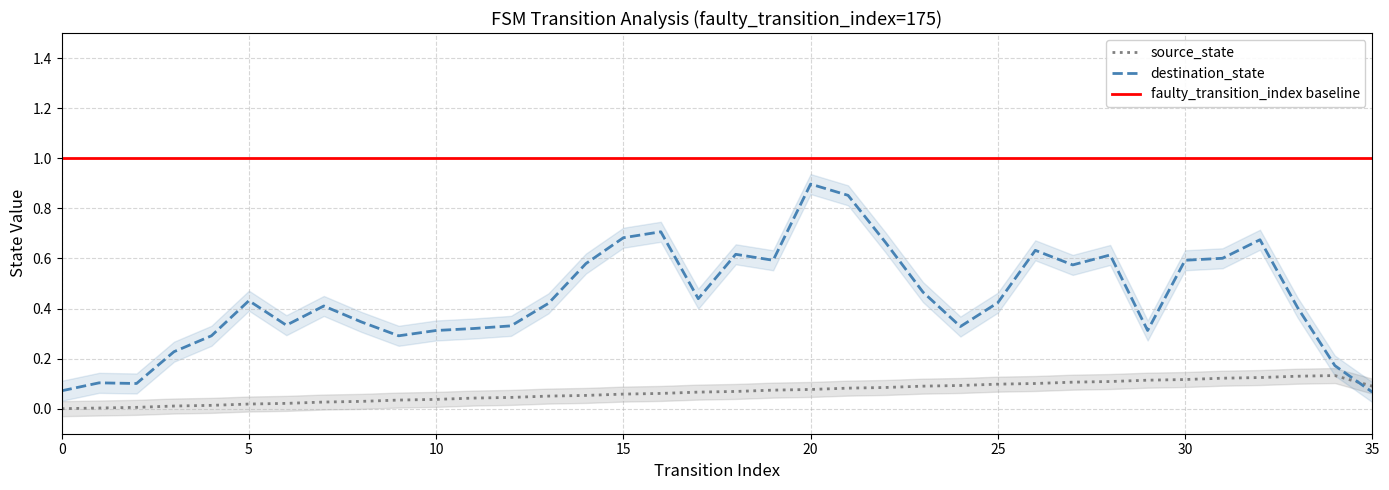

Which series ends up on top after the final intersection of destination_state and source_state?

source_state